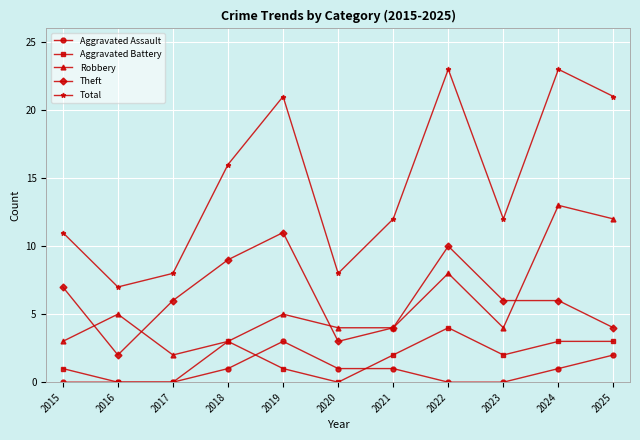

In Robbery, how many points are higher than both neighbors (excluding endpoints)?

4